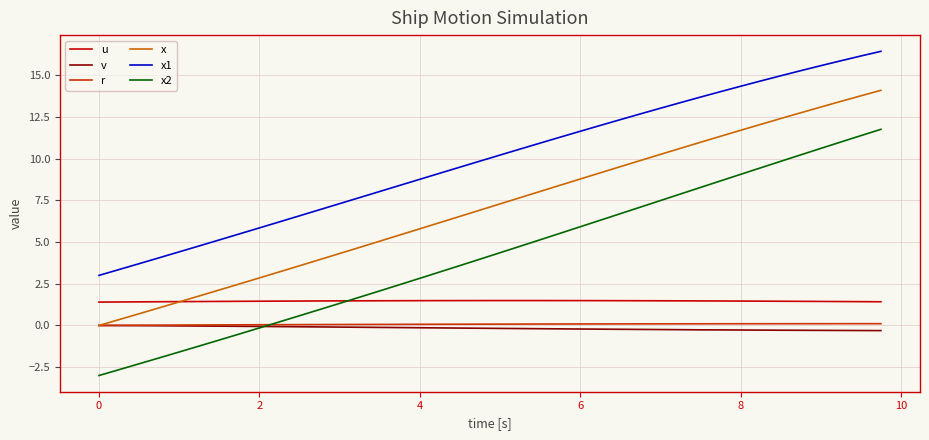

Which series has the largest total across all categories?

x1